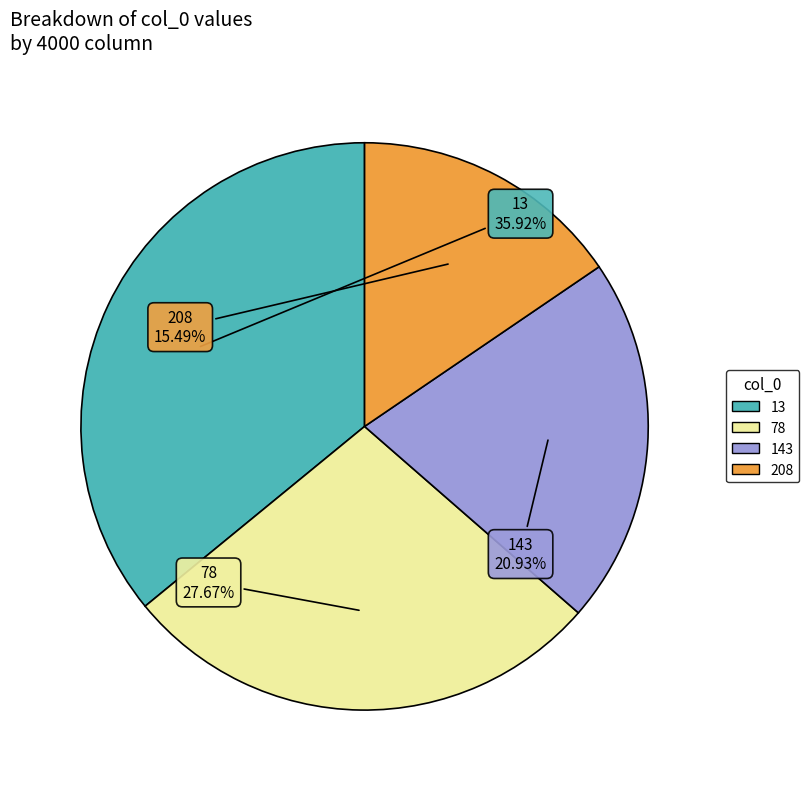

Which slice is the smallest?

208